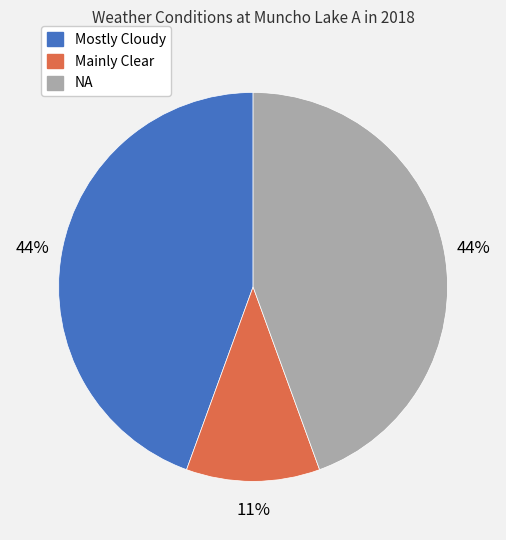

To the nearest percent, what percentage of the pie is NA?

44%